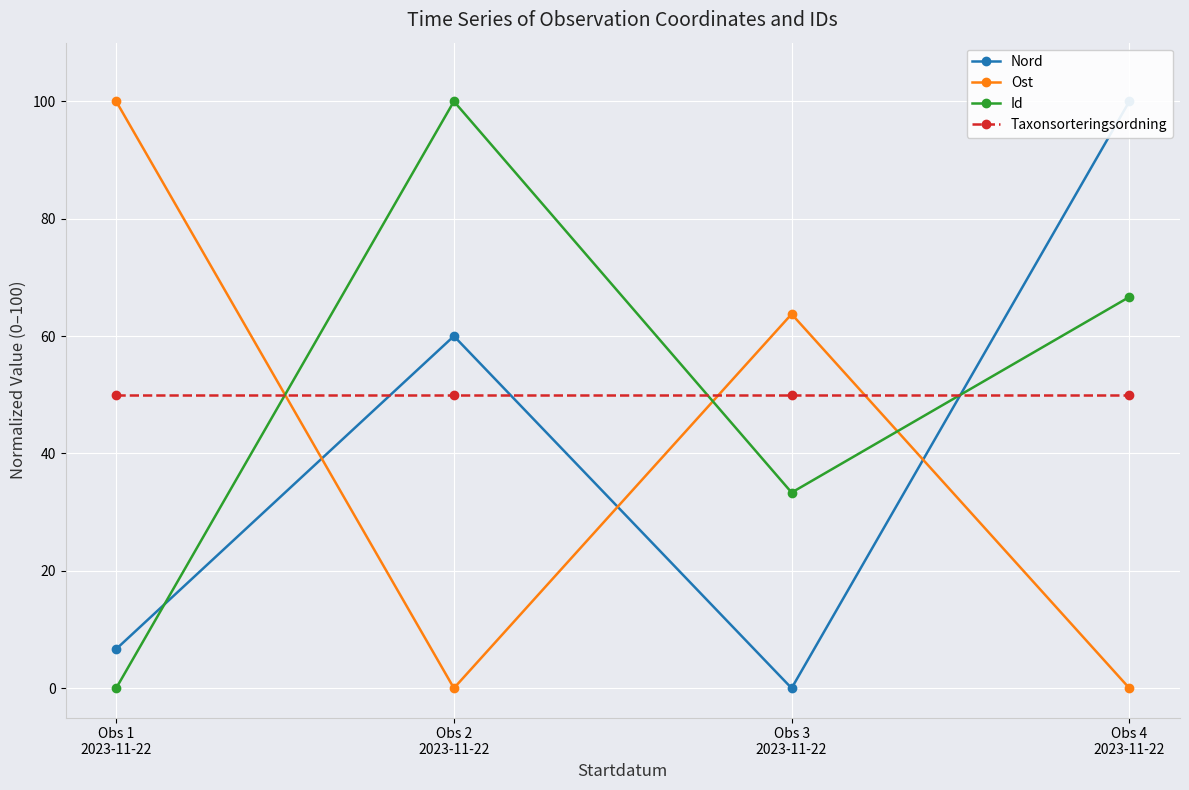

What is the label of the 2nd point from the left?

Obs 2
2023-11-22